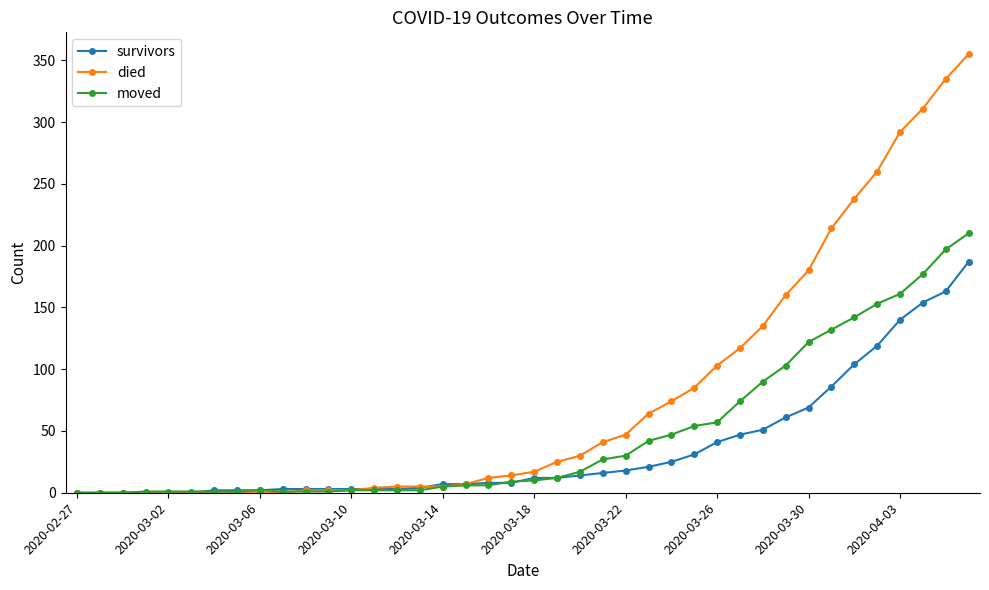

Which series has the widest spread of values?

died